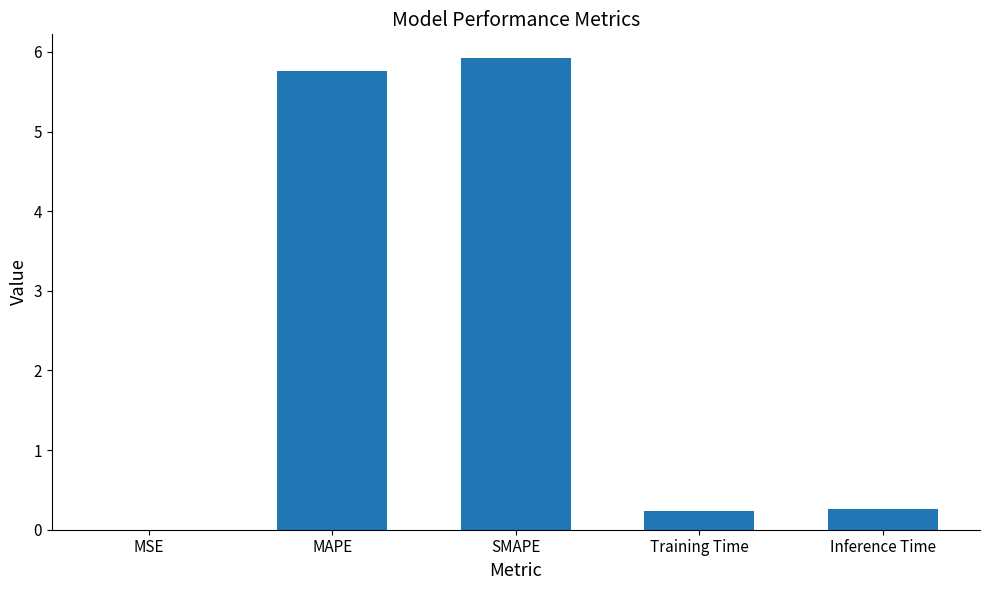

How many categories are shown in the chart?

5